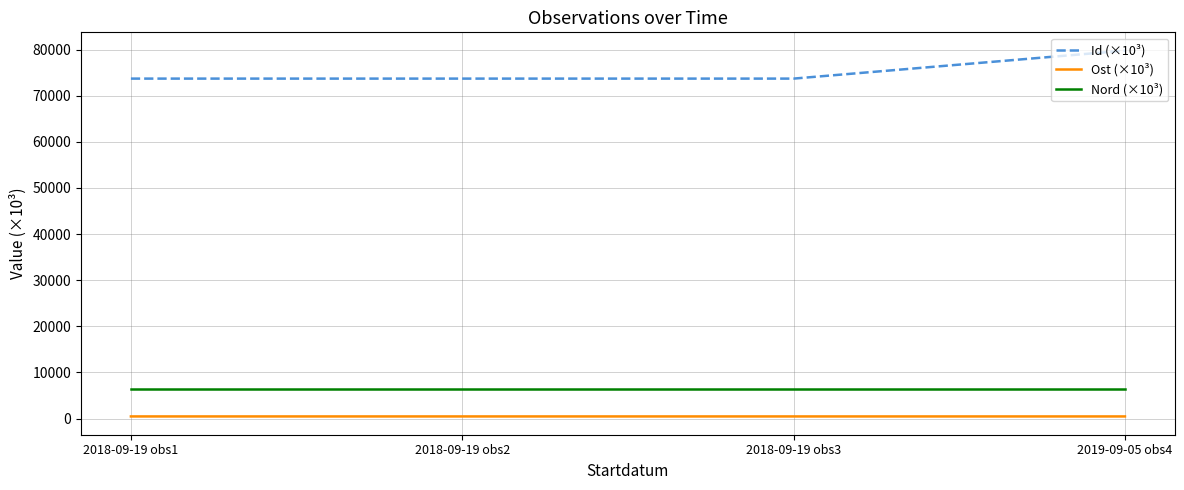

At how many categories does at least one series exceed 53620?

4